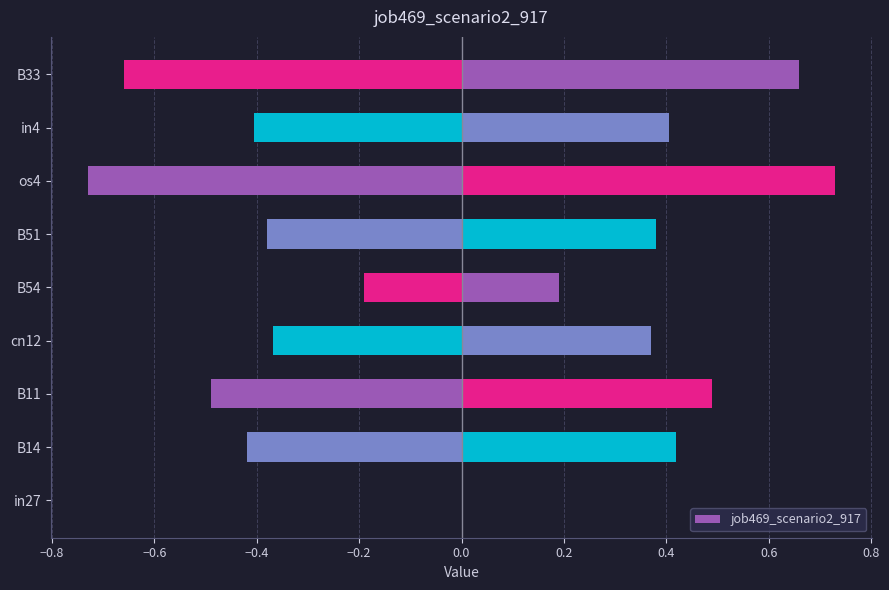

What is the label of the 9th bar from the right?

in27